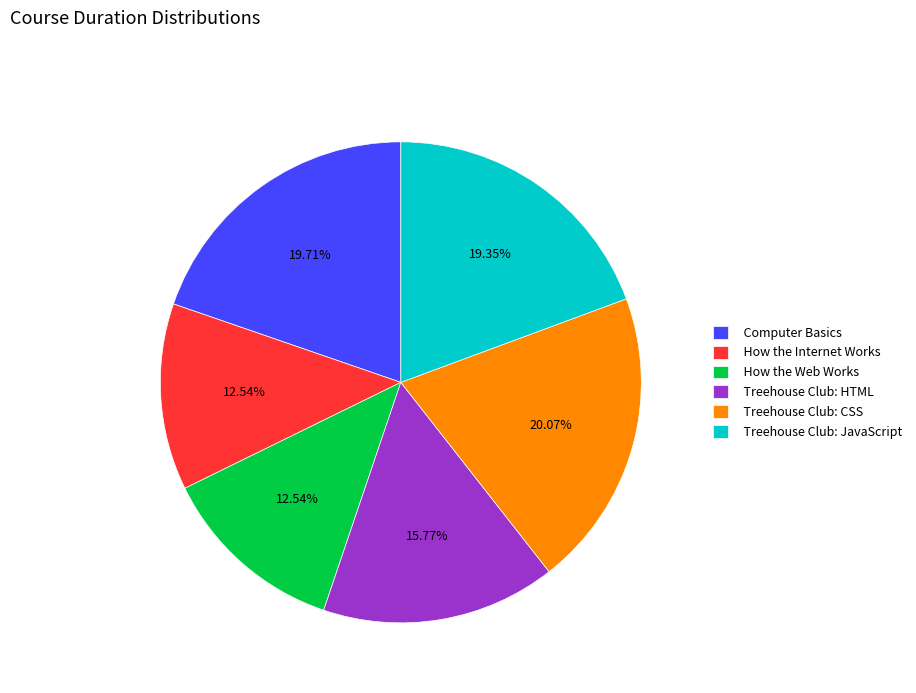

Between Computer Basics and How the Internet Works, which is larger?

Computer Basics